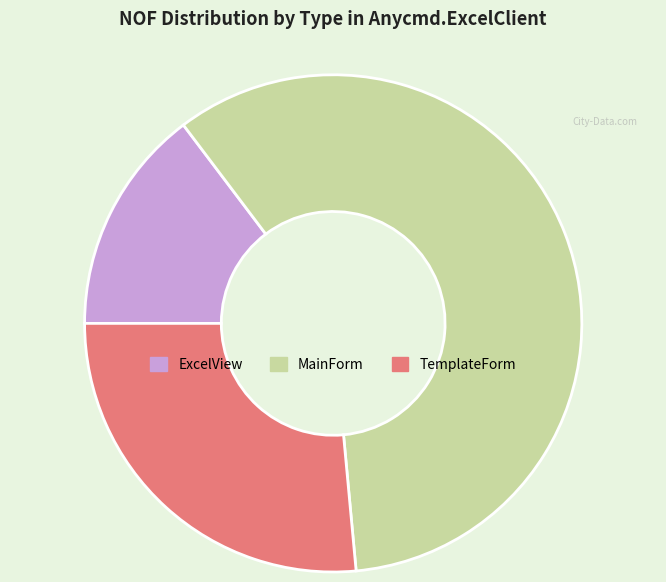

Which category has the biggest portion of the pie?

MainForm